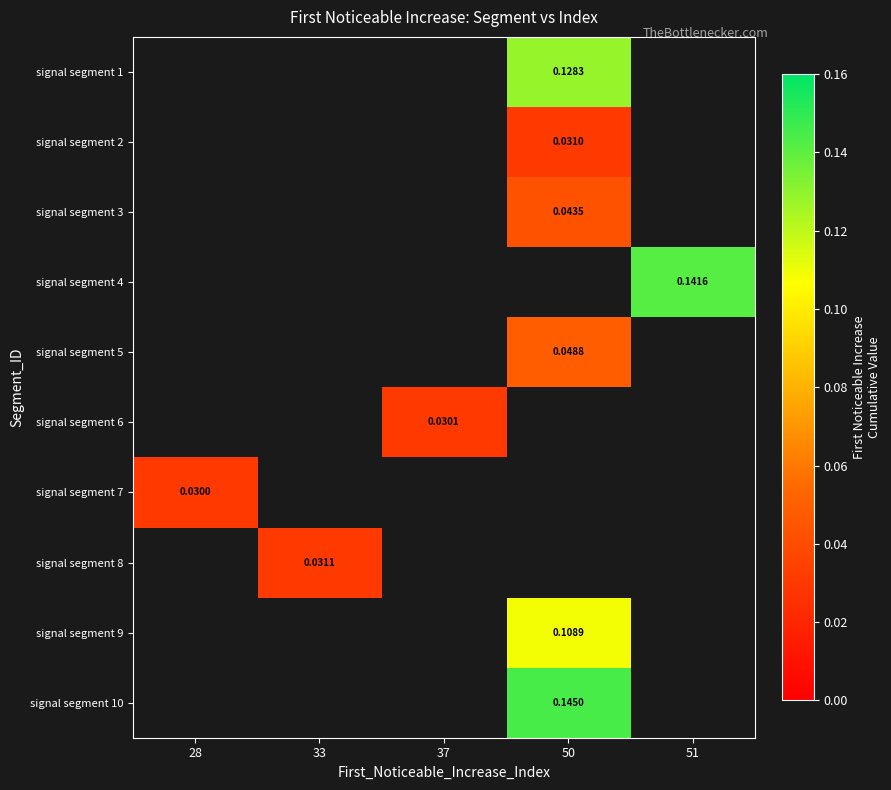

Is it true that signal segment 6 equals 0.0 at 37?

False